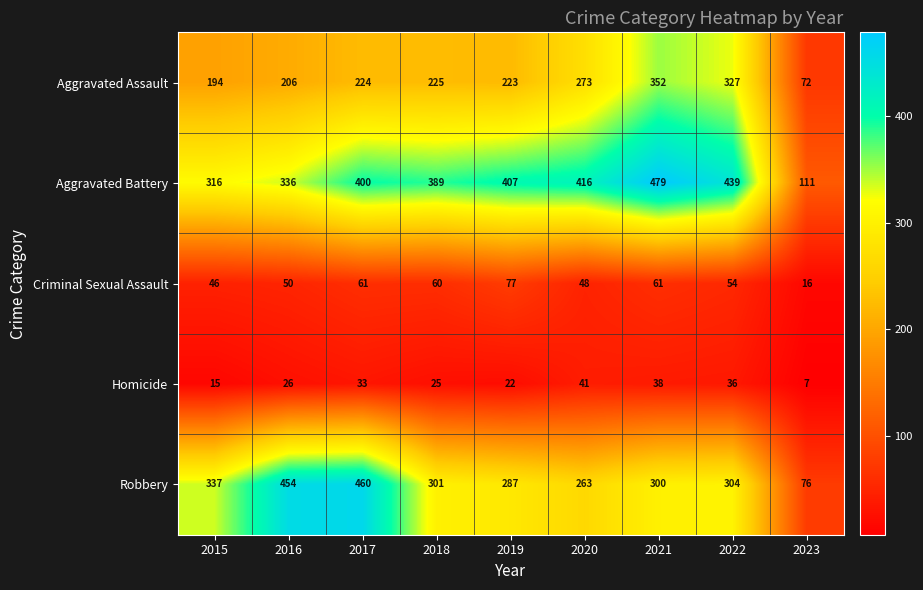

The value of Robbery at 2017 is 767. True or false?

False